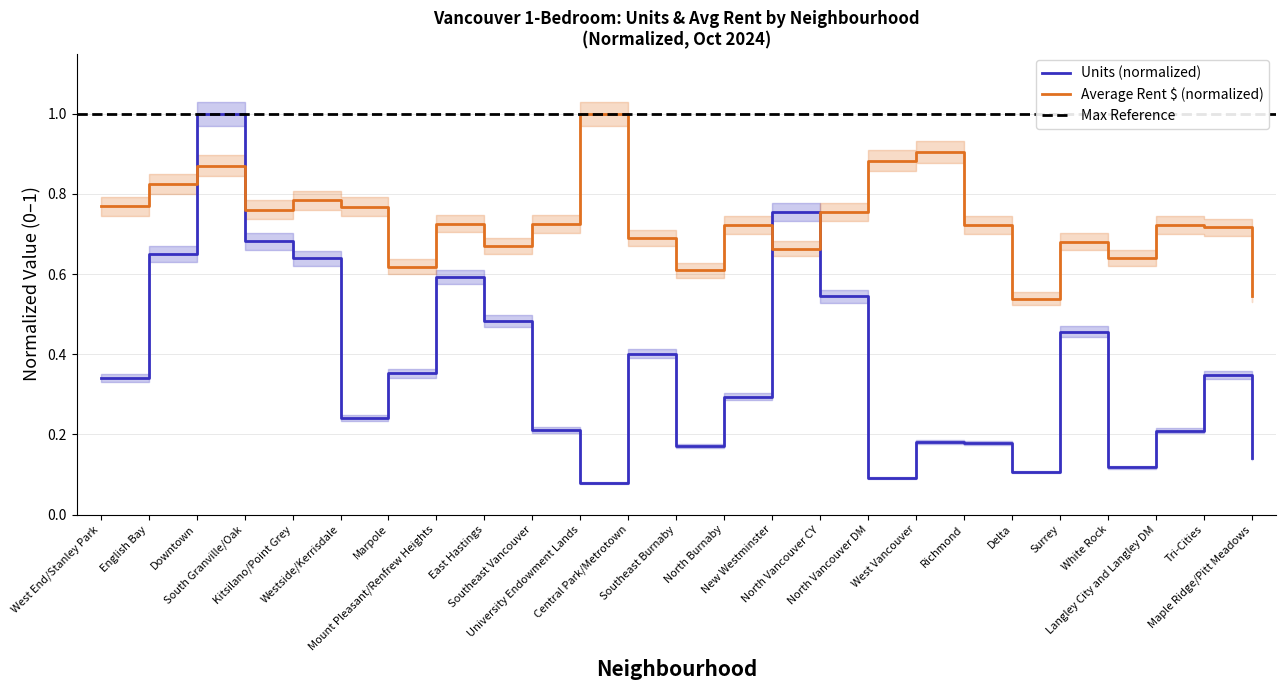

At which label is Average Rent ($) closest to 0?

Delta